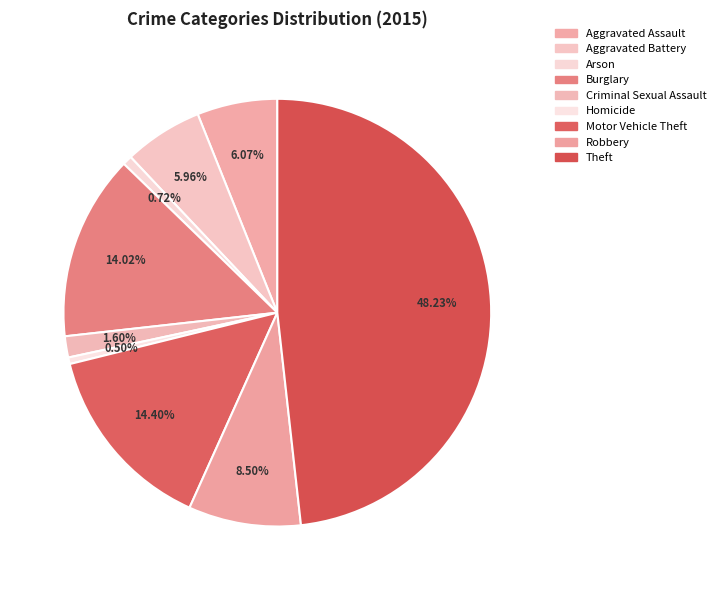

How many segments does this pie chart have?

9